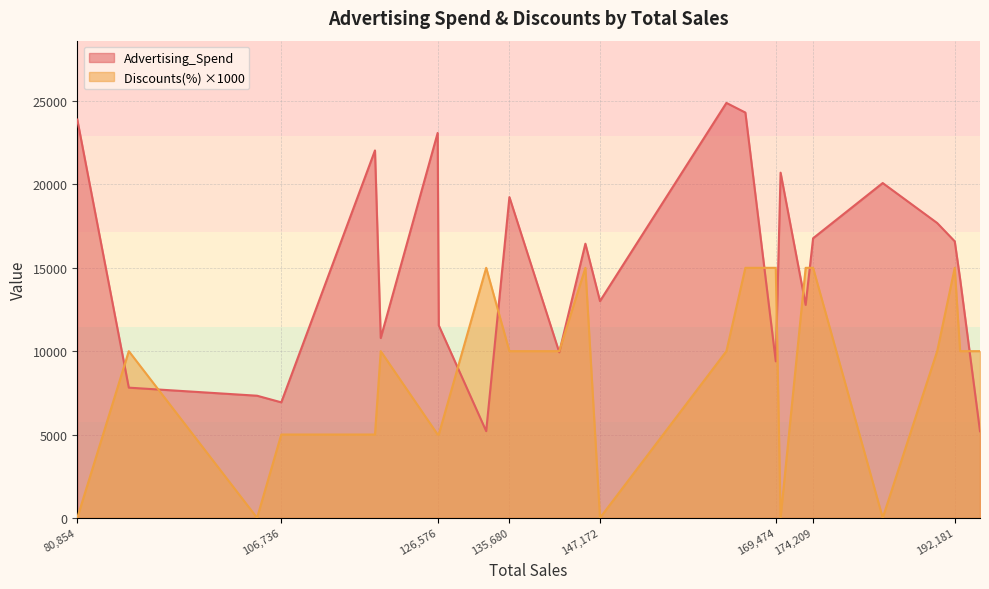

Where is the first local minimum for Advertising_Spend?

106,736